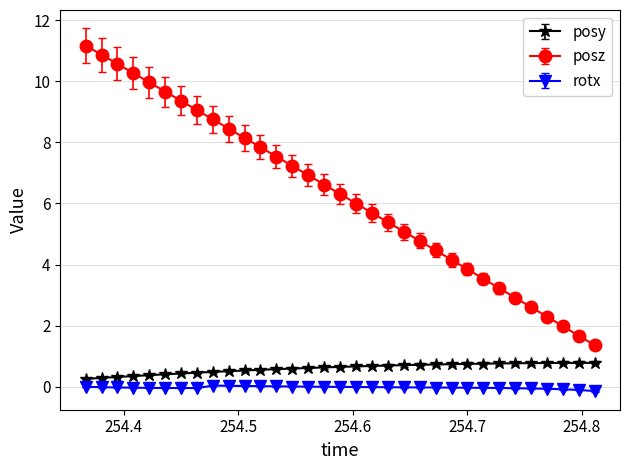

What is the difference between the maximum and second lowest values in the posz series?

9.5